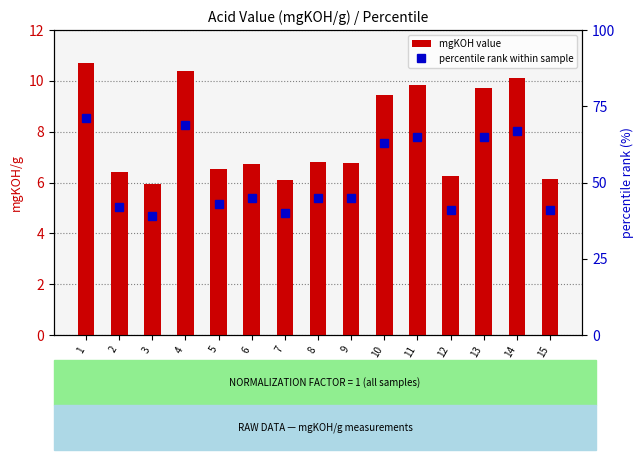

Between 4 and 15, which series saw the biggest shift?

percentile rank within sample